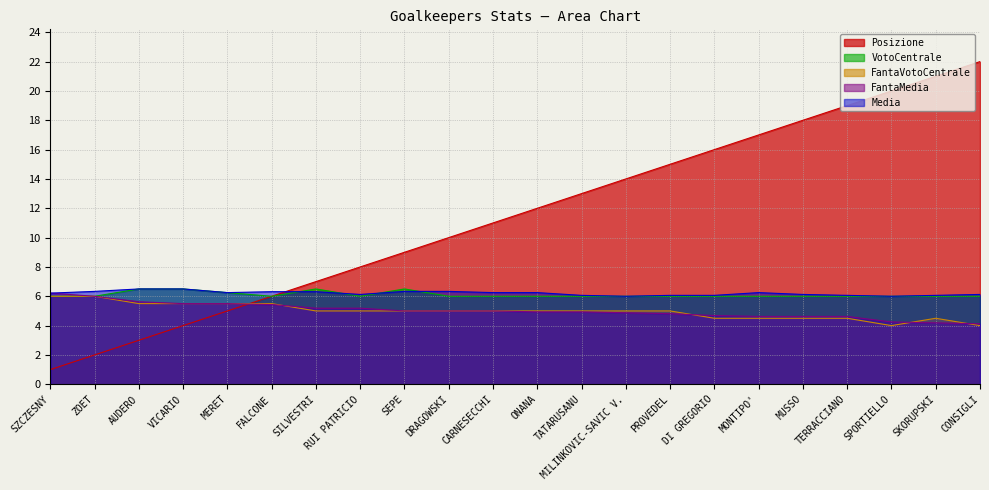

Rank the series by their maximum value, from lowest to highest.

FantaVotoCentrale, FantaMedia, Media, VotoCentrale, Posizione